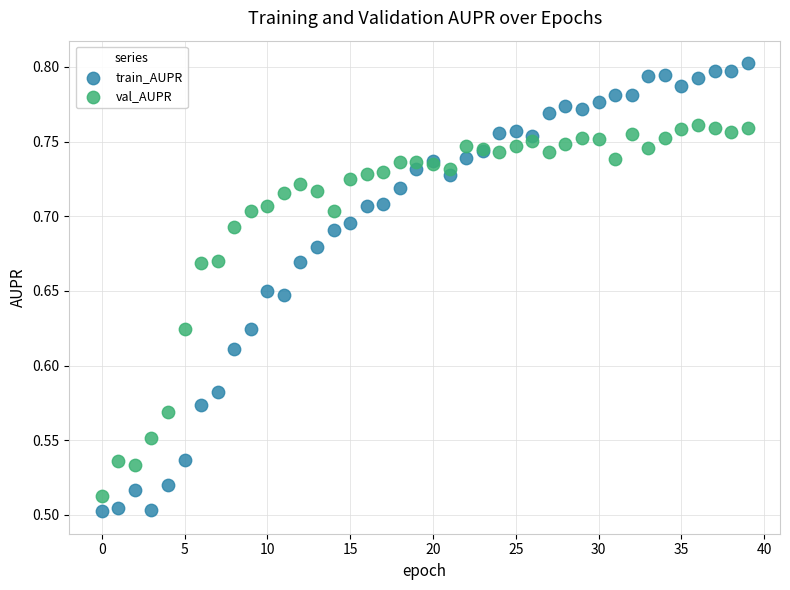

Which series has the widest spread of Y values?

train_AUPR